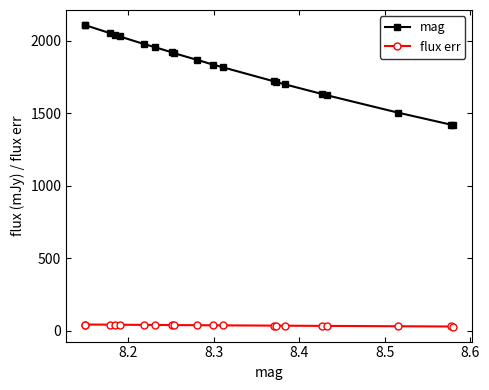

How many categories are shown in the chart?

20